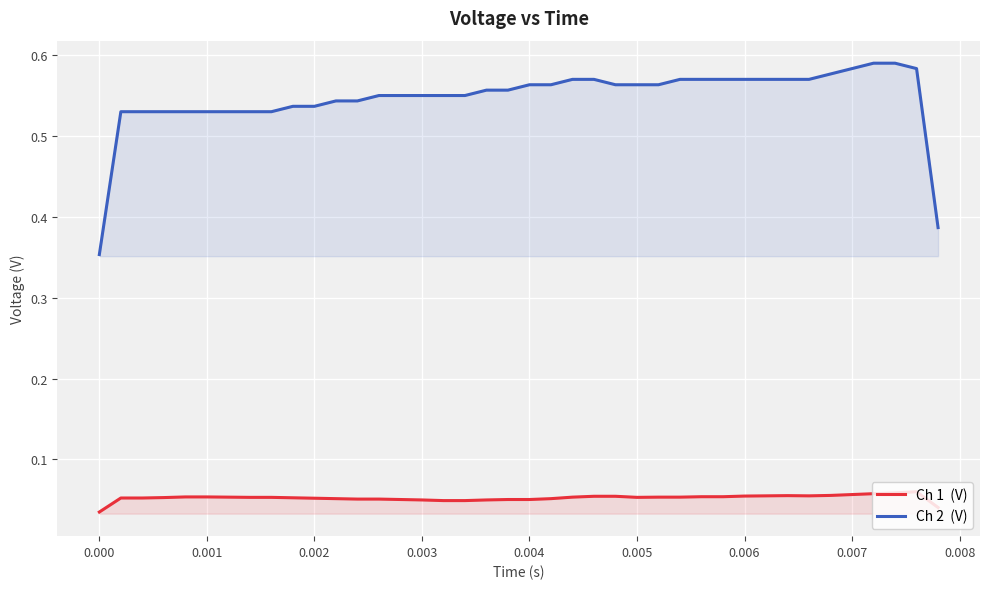

True or false: Ch 2  (V) and Ch 1  (V) intersect in this chart.

False